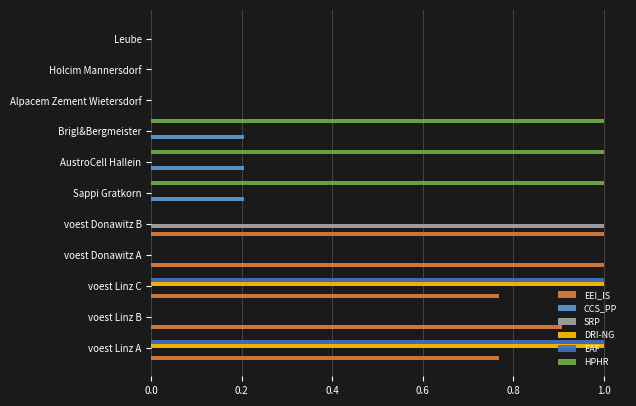

How many HPHR values are between 0 and 1?

11